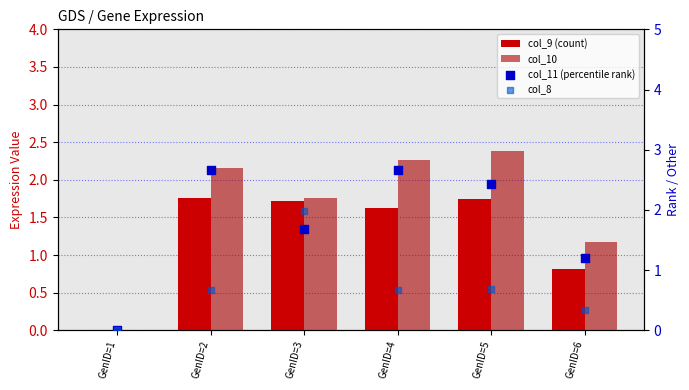

Which series has the widest spread of Y values?

col_11 (percentile rank)